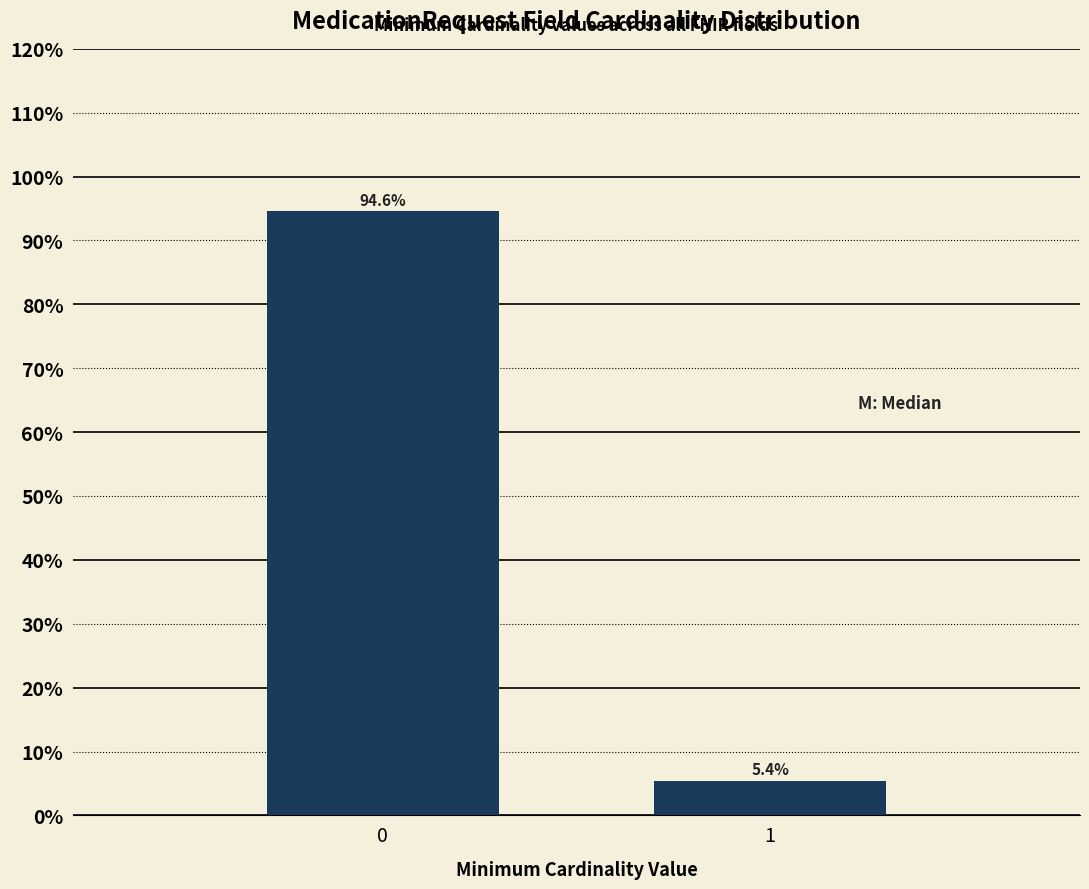

Reading right to left, list all the values displayed in this chart.

5.4	94.6